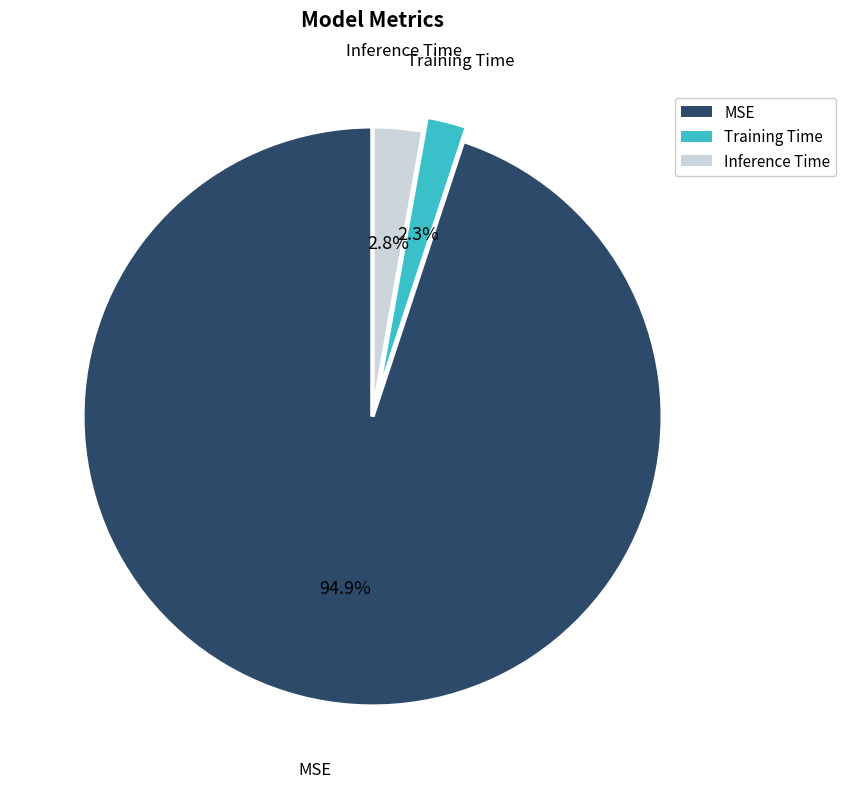

What is the majority slice?

MSE